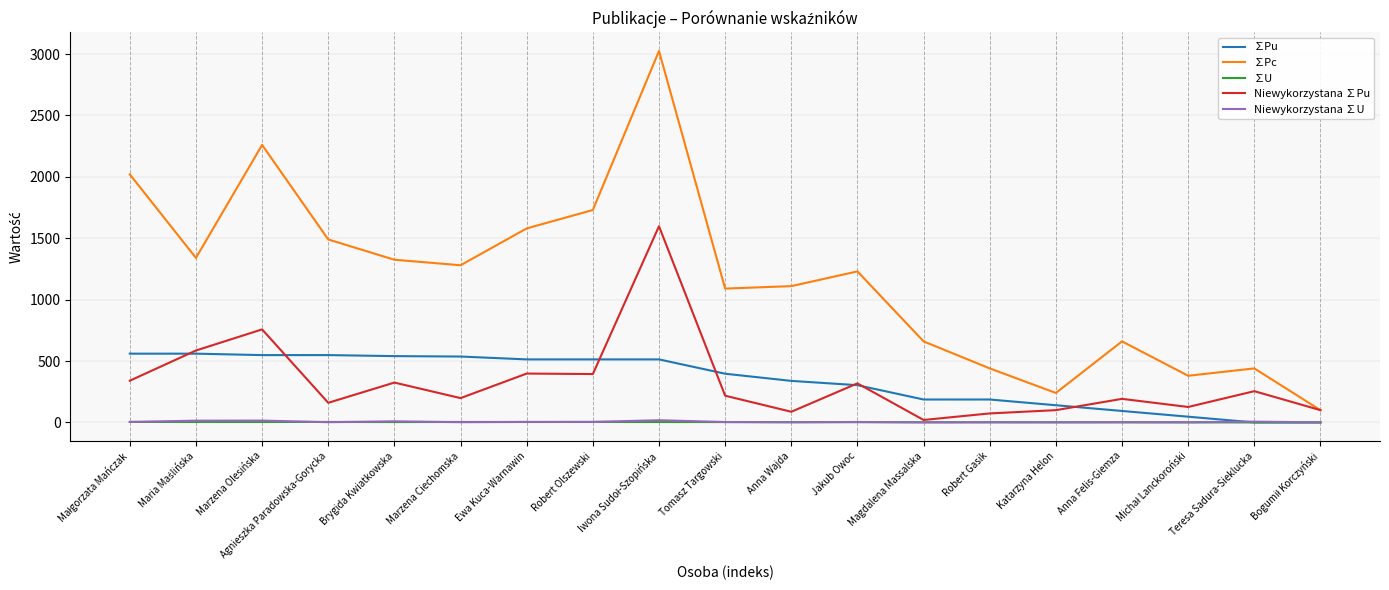

What is the sum of all ∑U values?

45.7